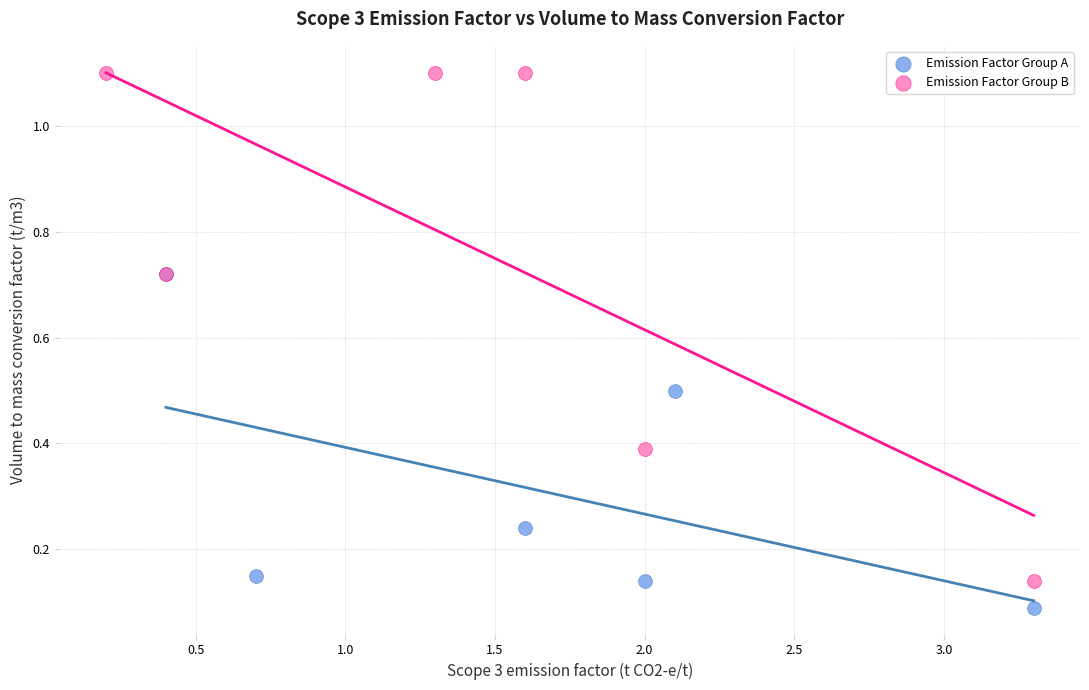

Which series has the largest Y range (max minus min)?

Emission Factor Group B